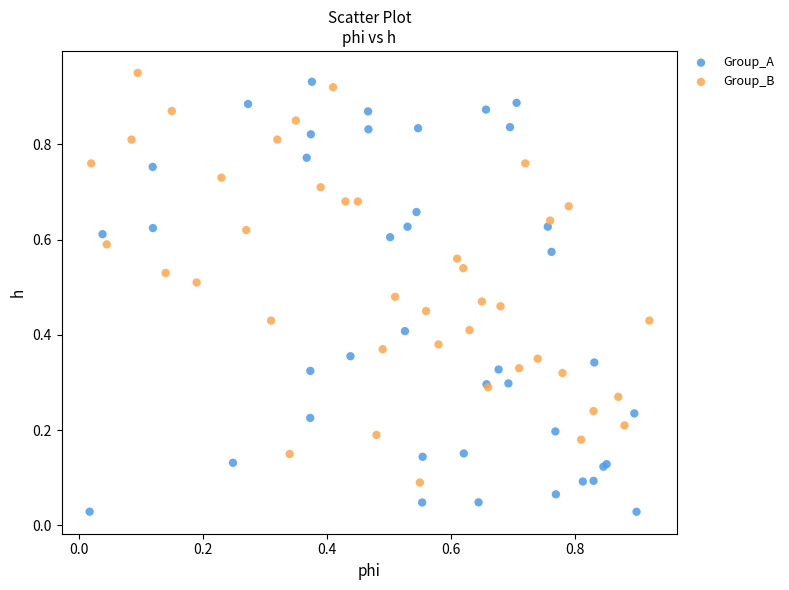

Which series contains the lowest Y value?

Group_A